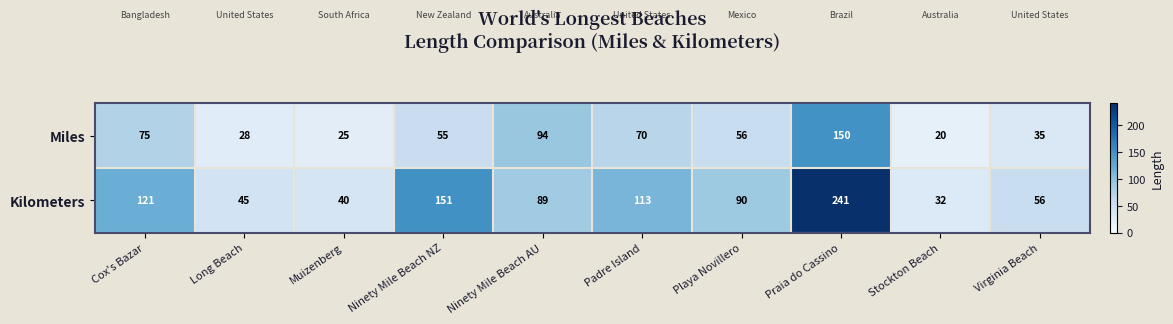

How many data points in Miles are less than 56?

5